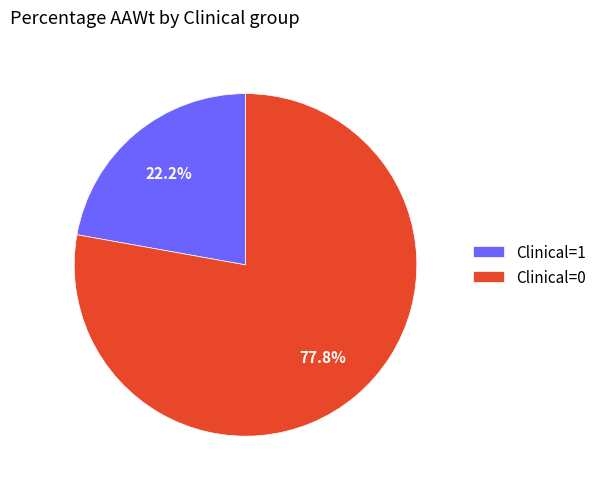

Combined, do Clinical=1 and Clinical=0 account for over 50%?

Yes